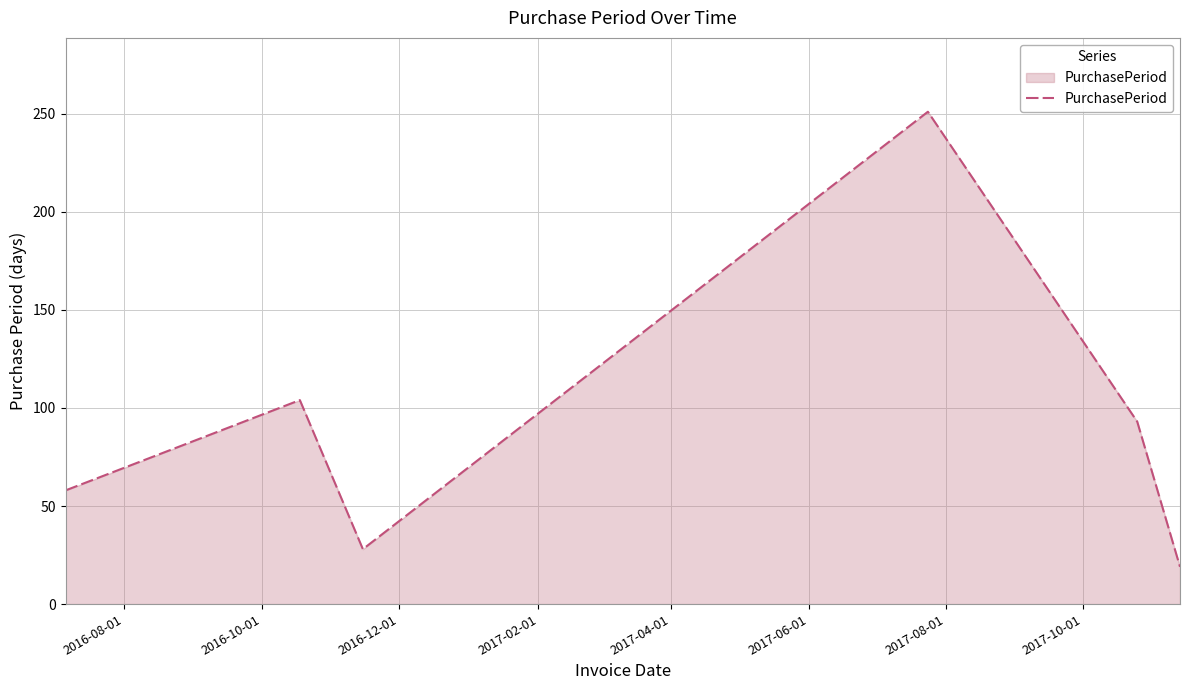

How many distinct data groups are displayed?

1